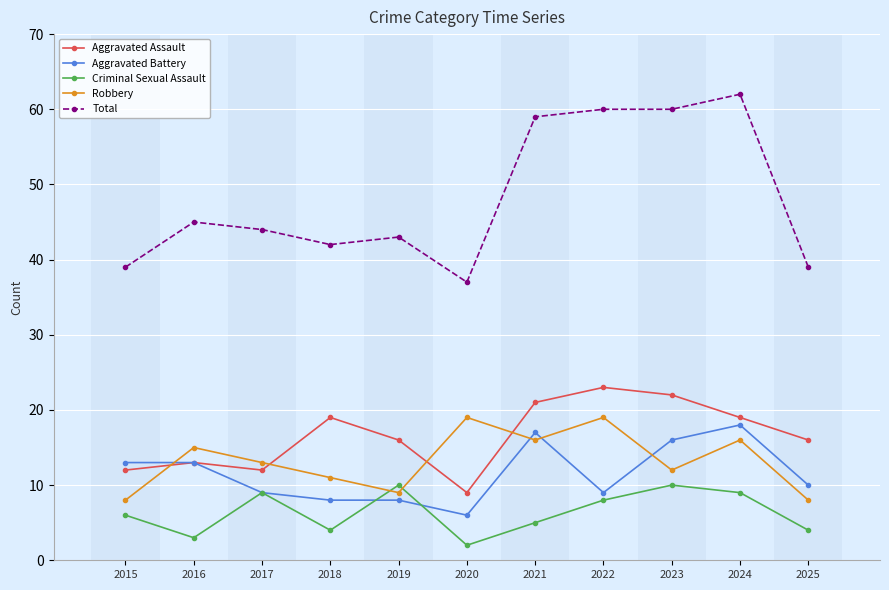

How many distinct data groups are displayed?

5